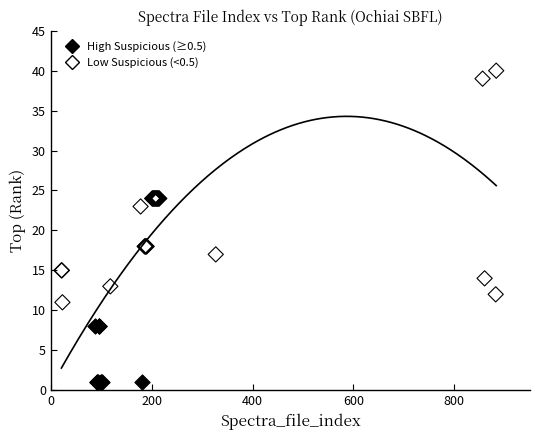

Which series reaches the minimum Y coordinate?

High Suspicious (≥0.5)